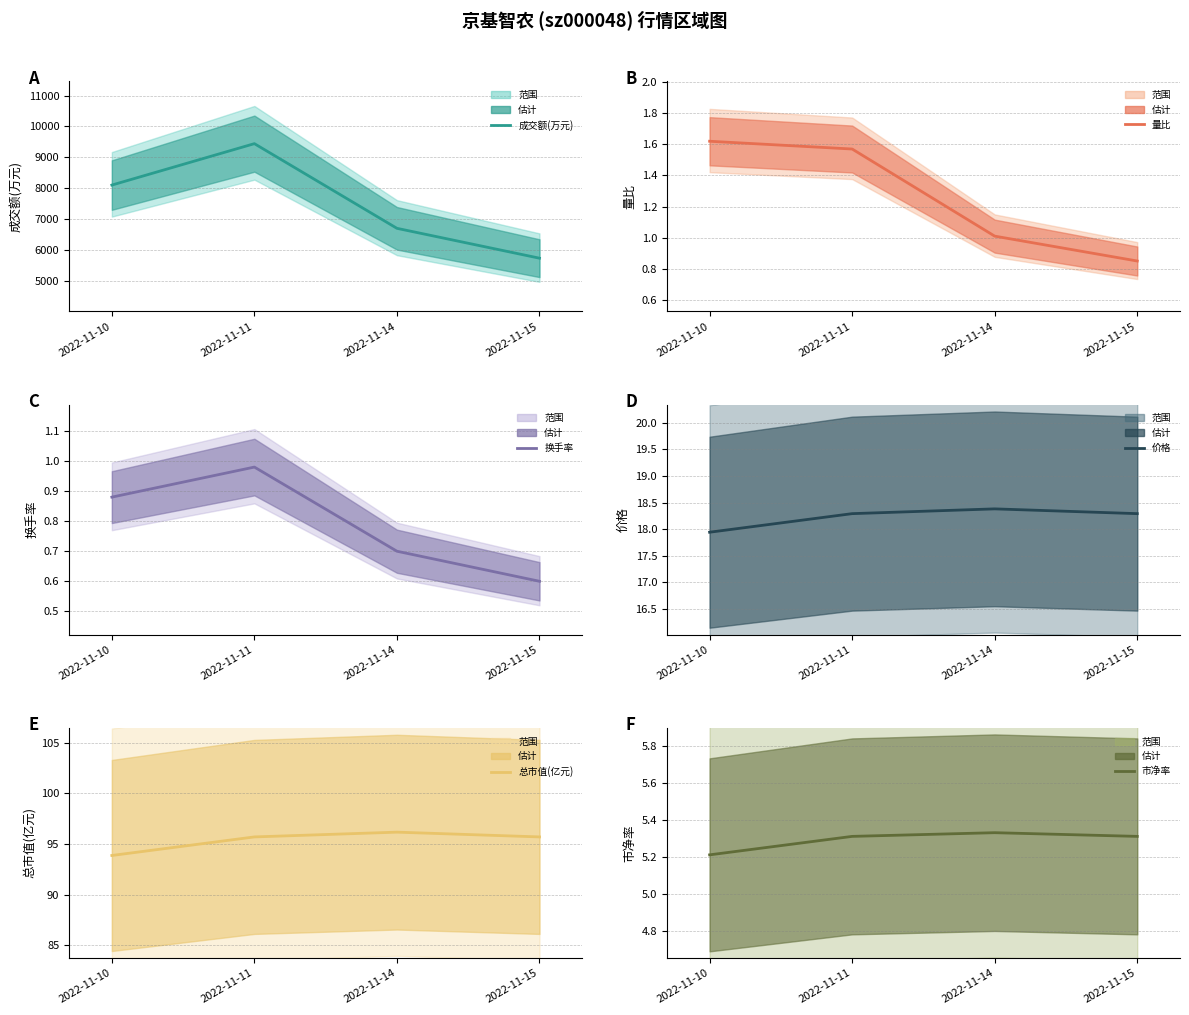

At how many categories does at least one series exceed 8098?

2